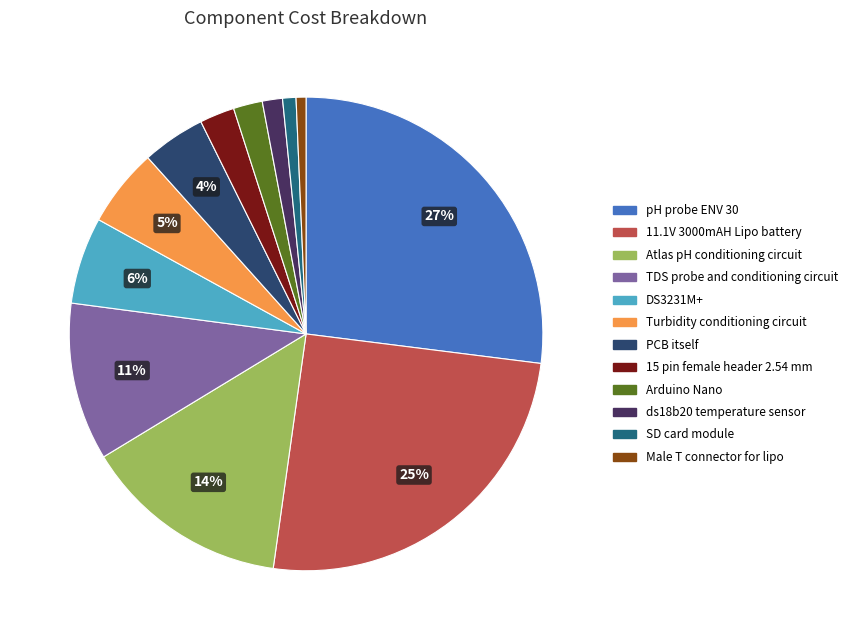

To the nearest percent, what percentage of the pie is SD card module?

1%